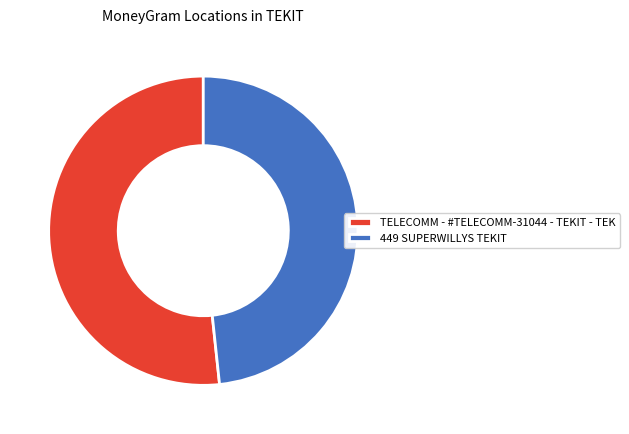

What is the smallest slice in the pie chart?

449 SUPERWILLYS TEKIT